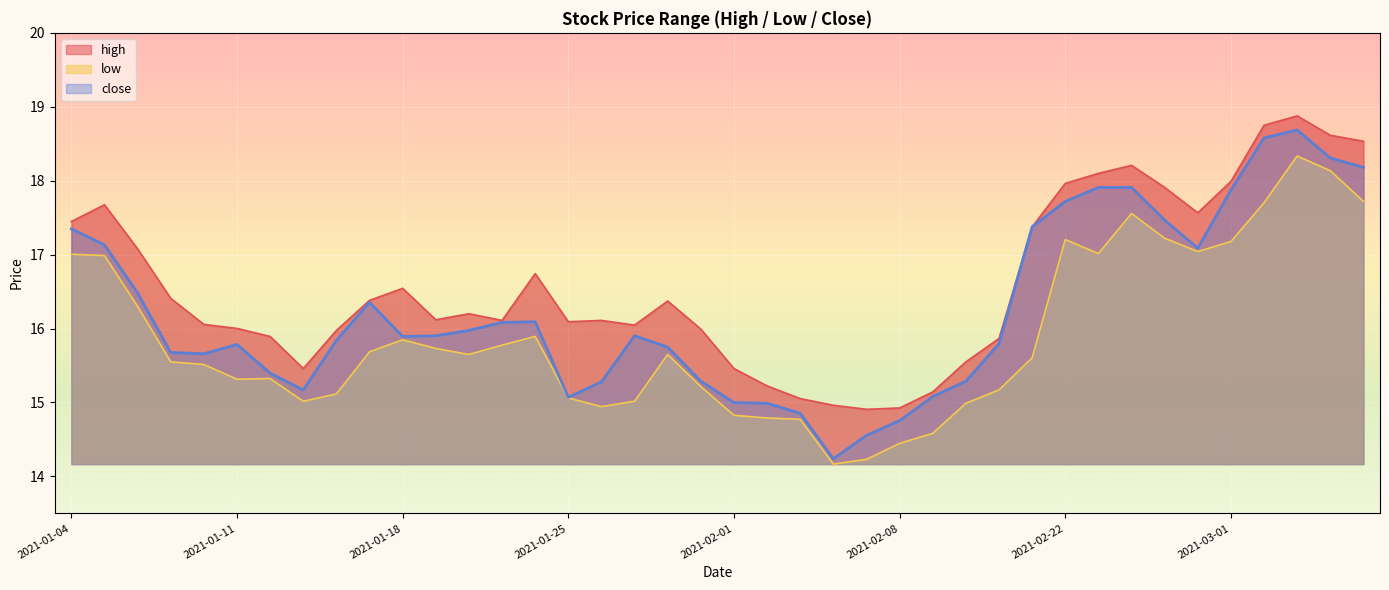

How many values in the close series exceed 15?

34